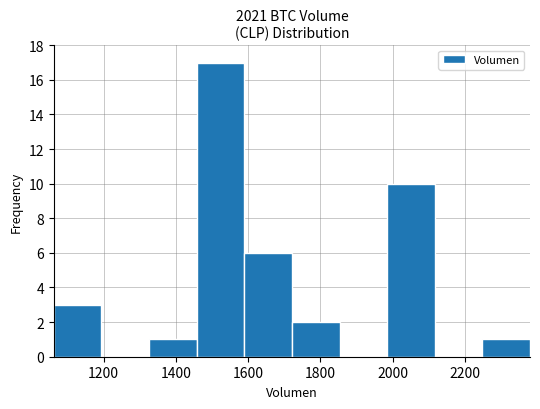

Reading left to right, list every bar in this chart as the range it spans on the x-axis followed by its height. Neither the bar edges nor the heights are printed on the chart, so give them approximately, as read against the axes.

1060 to 1200: 3
1200 to 1320: 0
1320 to 1460: 1
1460 to 1580: 17
1580 to 1720: 6
1720 to 1860: 2
1860 to 1980: 0
1980 to 2120: 10
2120 to 2240: 0
2240 to 2380: 1